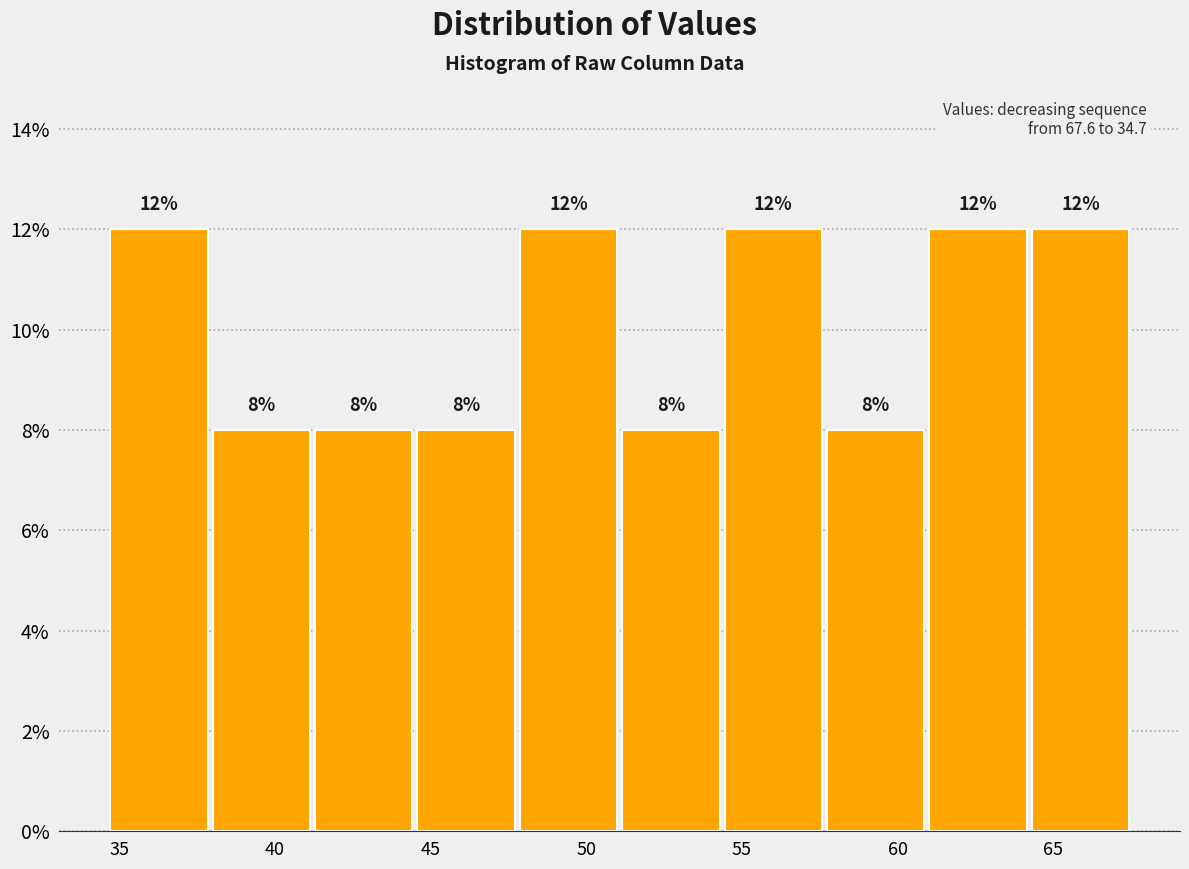

Reading left to right, transcribe this chart: for each bar, give the range it covers on the x-axis and its height. The bar edges are not printed on the chart, so give them approximately, as read against the axis.

34.5 to 38.0: 12
38.0 to 41.5: 8
41.5 to 44.5: 8
44.5 to 48.0: 8
48.0 to 51.0: 12
51.0 to 54.5: 8
54.5 to 57.5: 12
57.5 to 61.0: 8
61.0 to 64.5: 12
64.5 to 67.5: 12